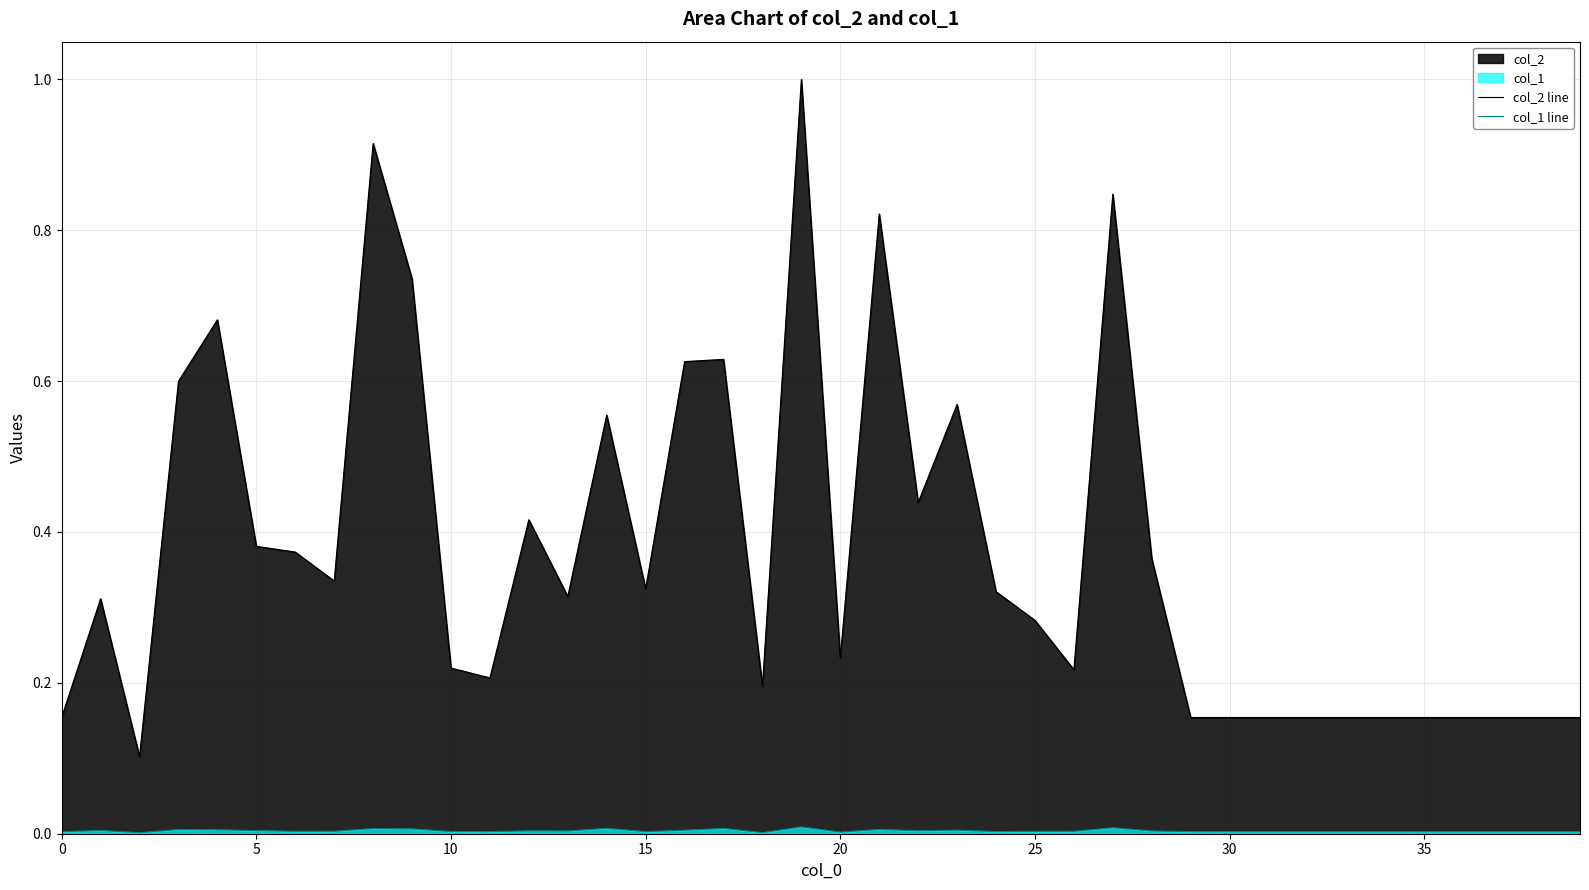

What is the greatest value displayed?

1.0